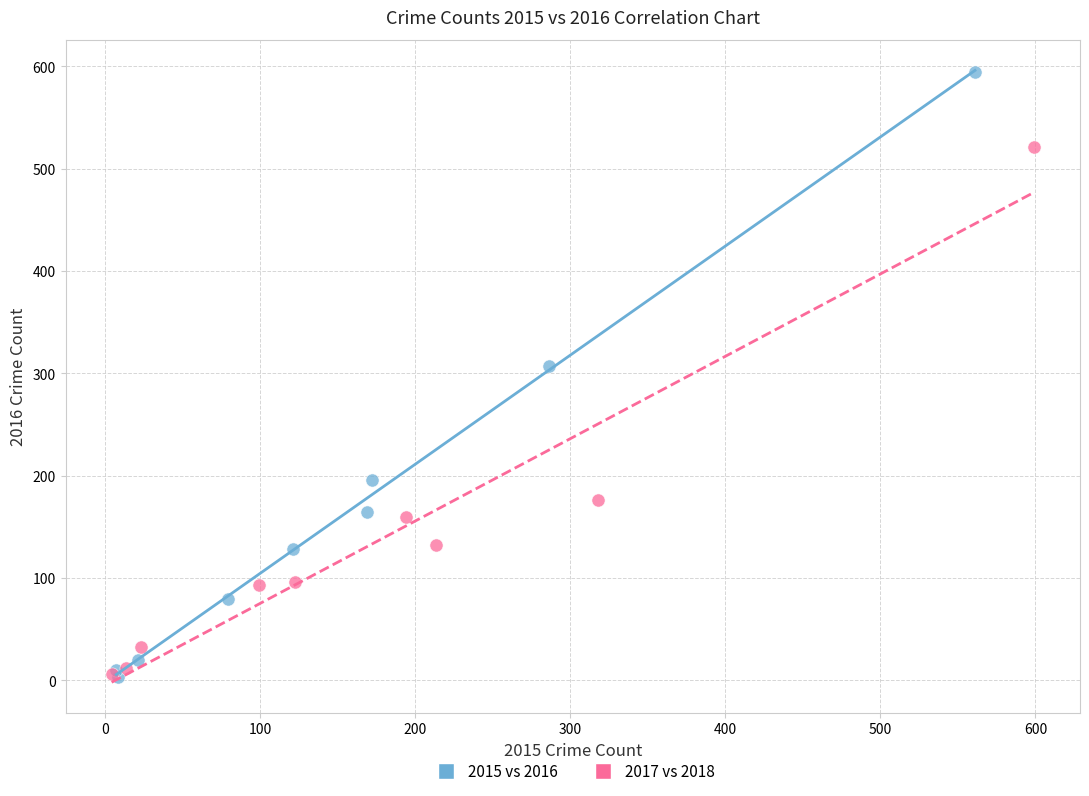

Which series has the widest spread of Y values?

2015 vs 2016